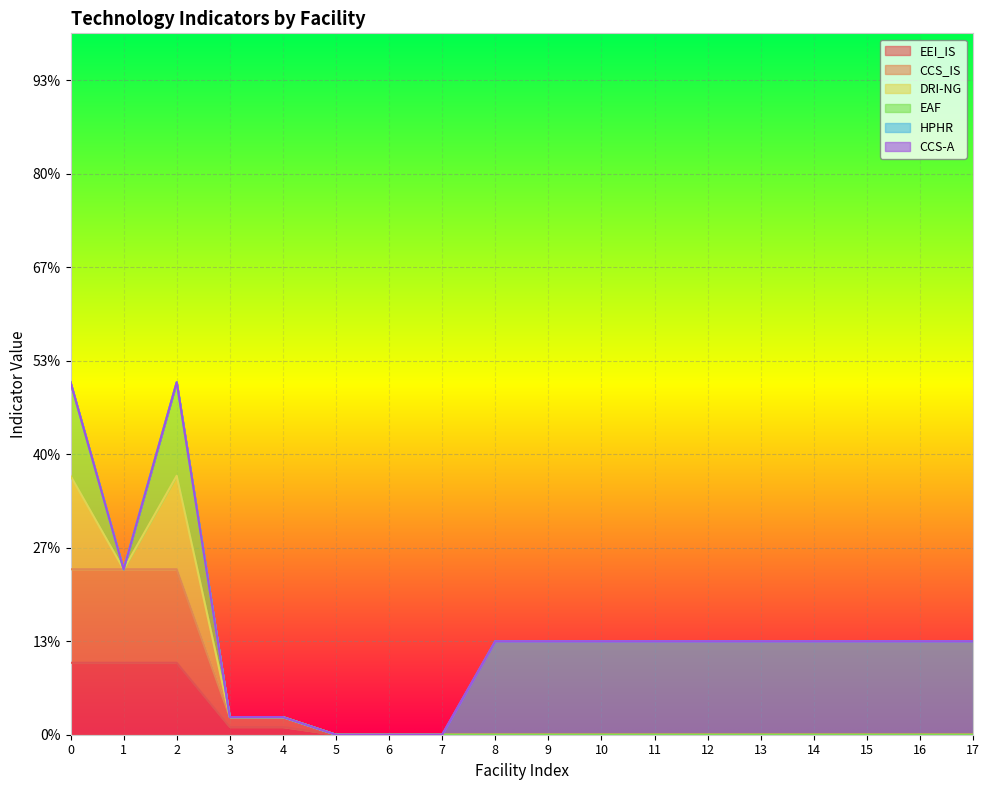

What is the value of the HPHR point at the 13th from the left?

1.0